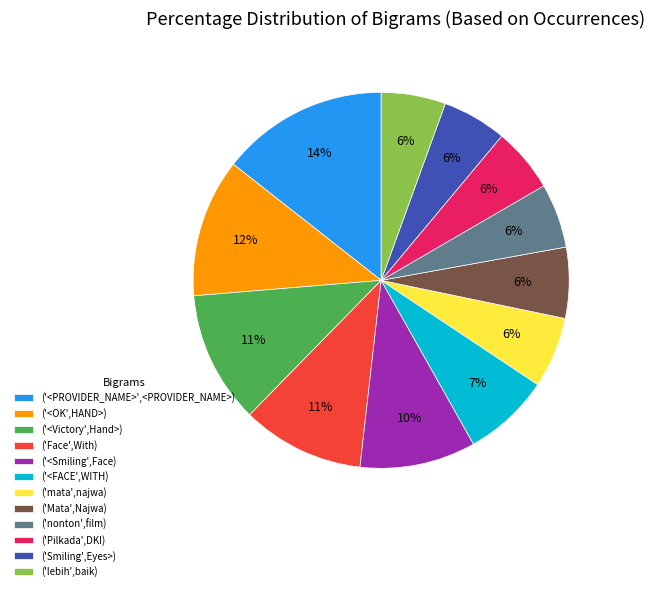

Combined, do ('Smiling',Eyes>) and ('Mata',Najwa) account for over 50%?

No